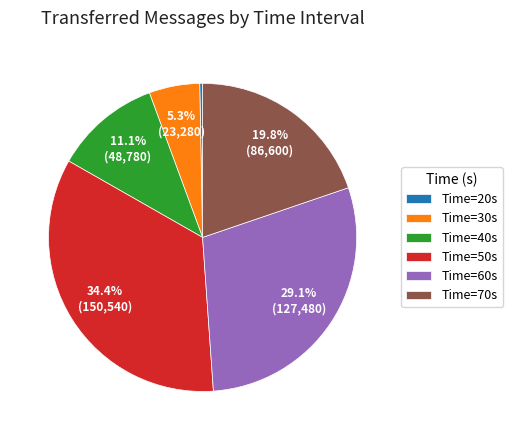

Combined, what portion of the pie is Time=60s and Time=50s?

63.5%